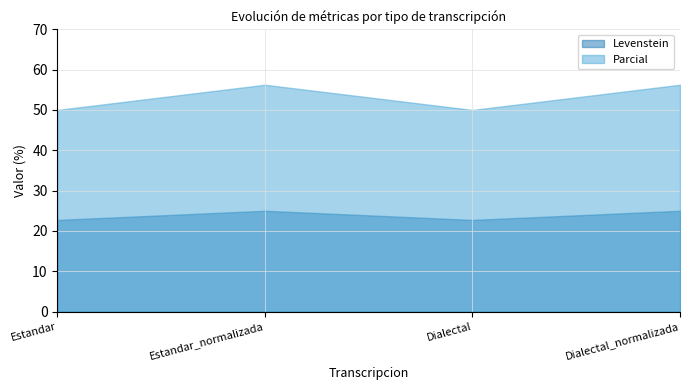

What is the sum of the Levenstein values at Dialectal_normalizada and Dialectal?

47.7